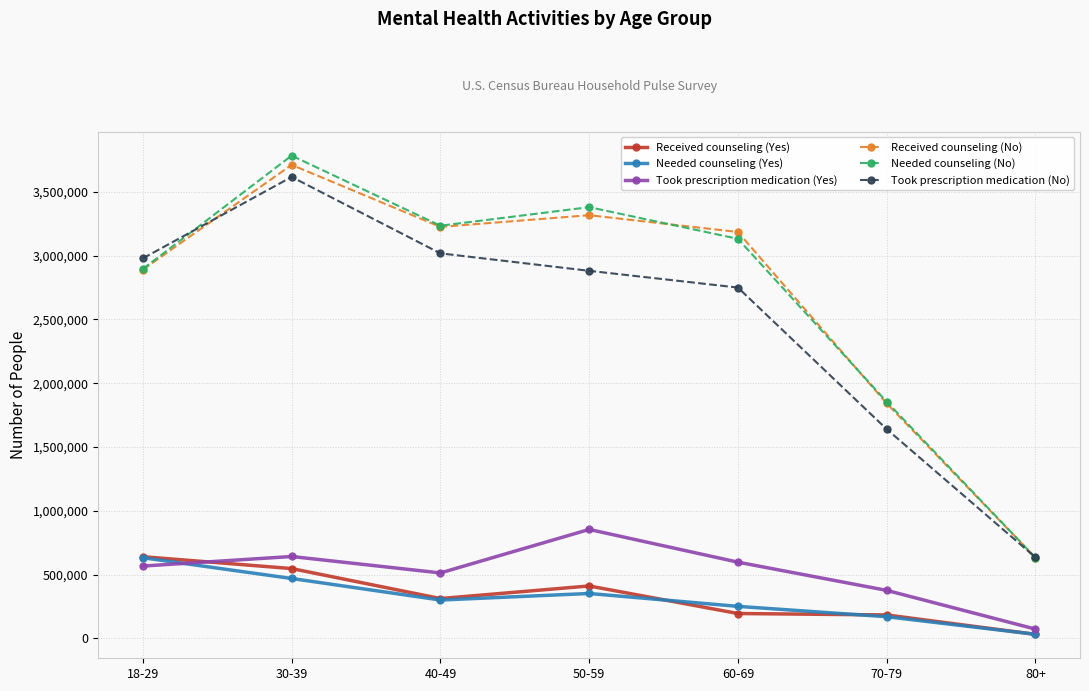

True or false: Needed counseling (Yes) and Received counseling (No) intersect in this chart.

False